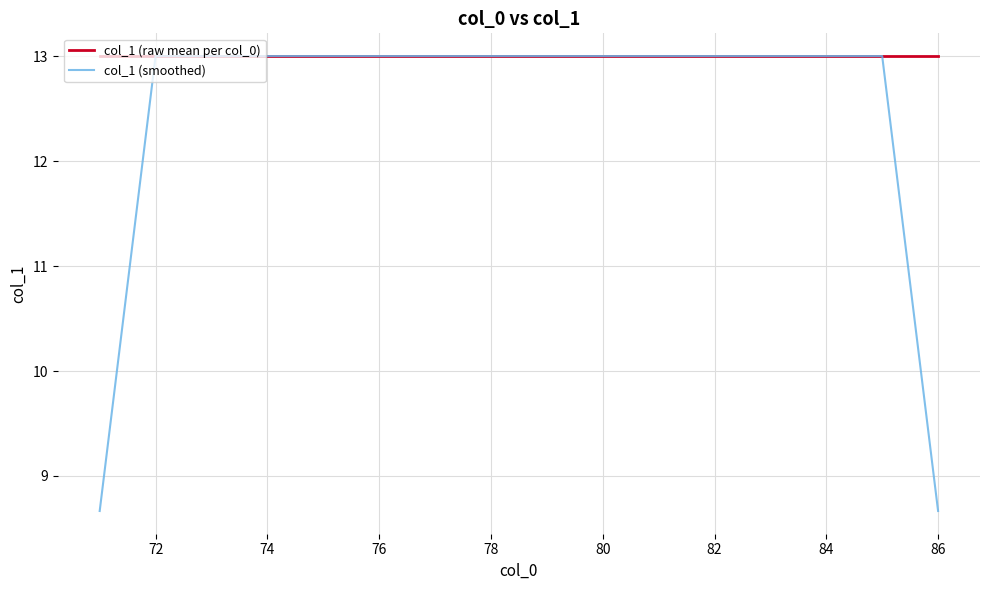

Rank the series by their average value, from lowest to highest.

col_1 (smoothed), col_1 (raw mean per col_0)